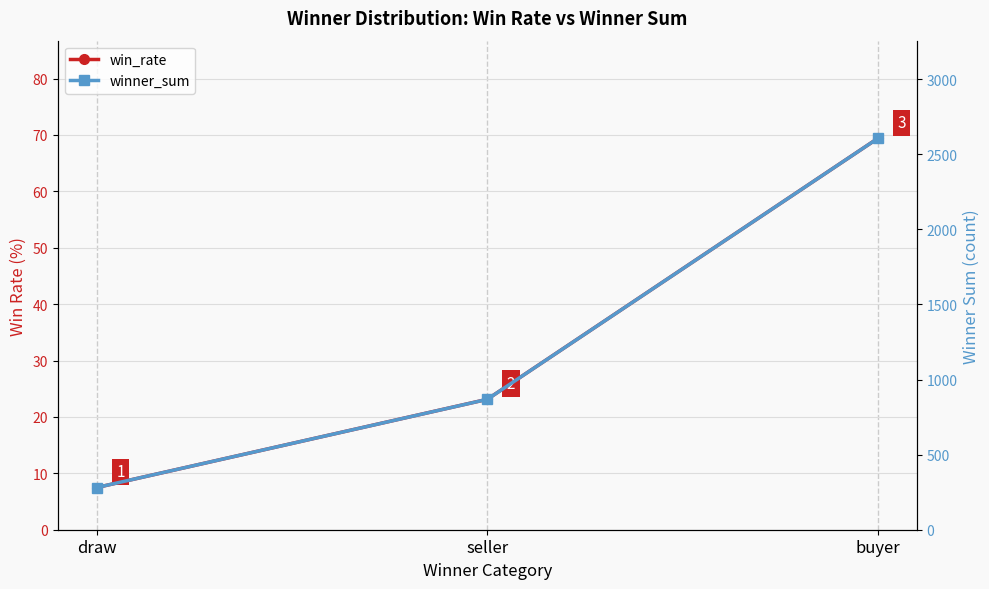

Rank the series at draw from highest to lowest value.

winner_sum, win_rate